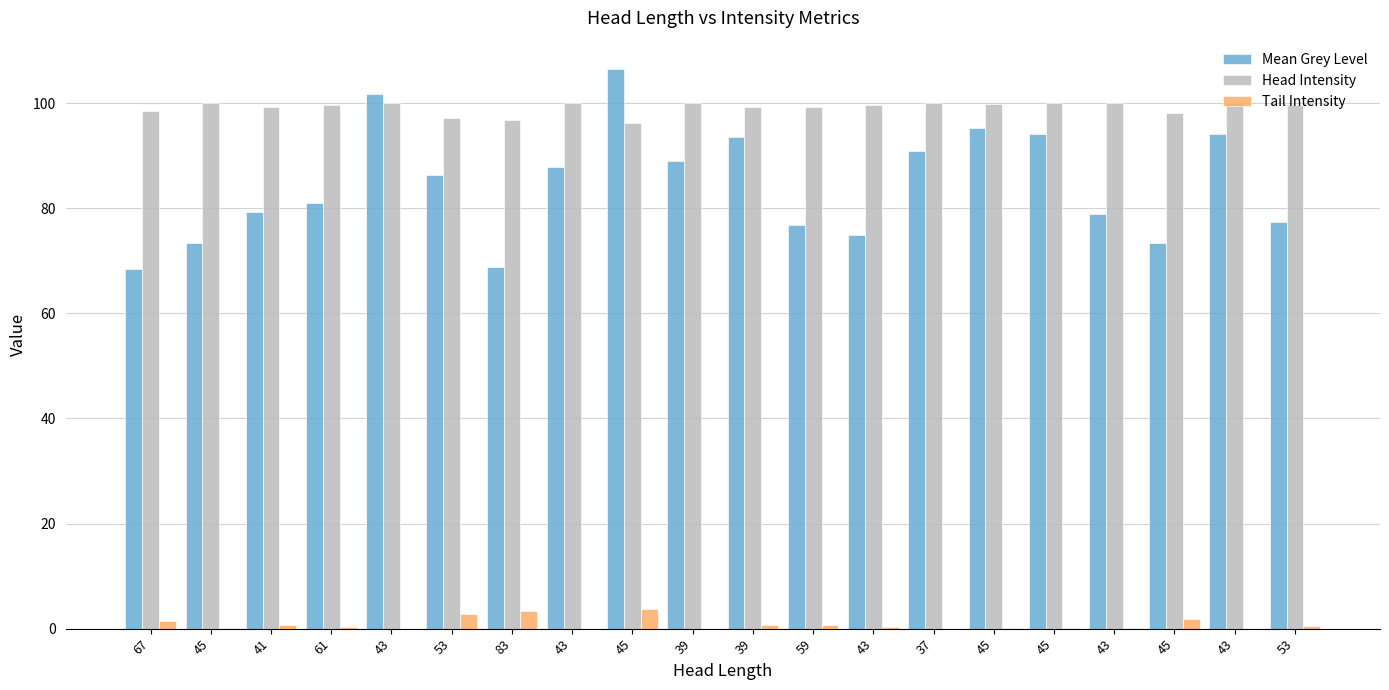

Which category has the highest value across all series?

45